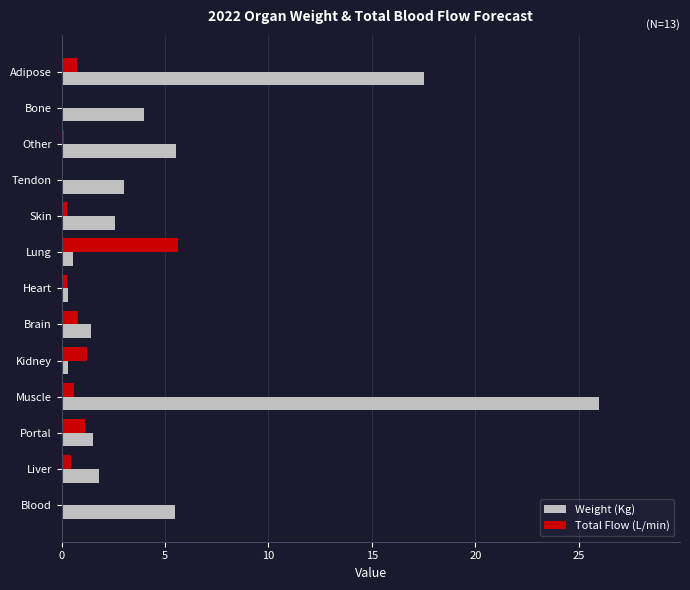

Which series has the largest total across all categories?

Weight (Kg)